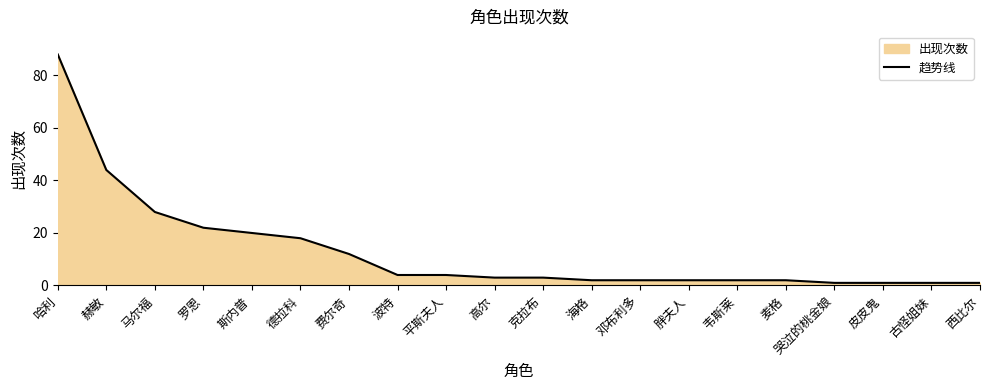

How many data points are above 3?

9